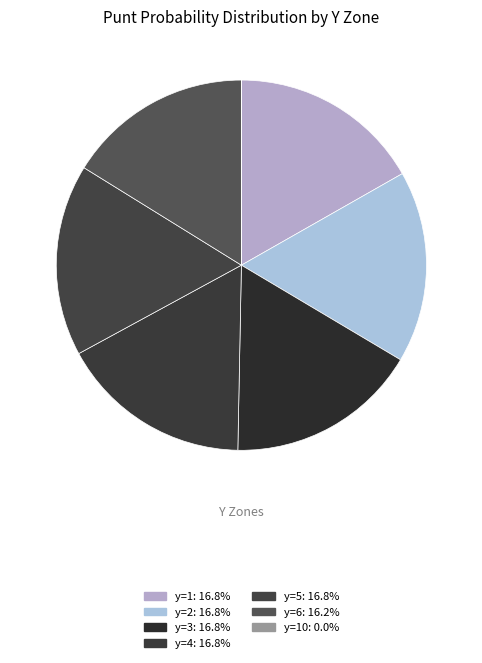

Does any single category account for the majority?

No